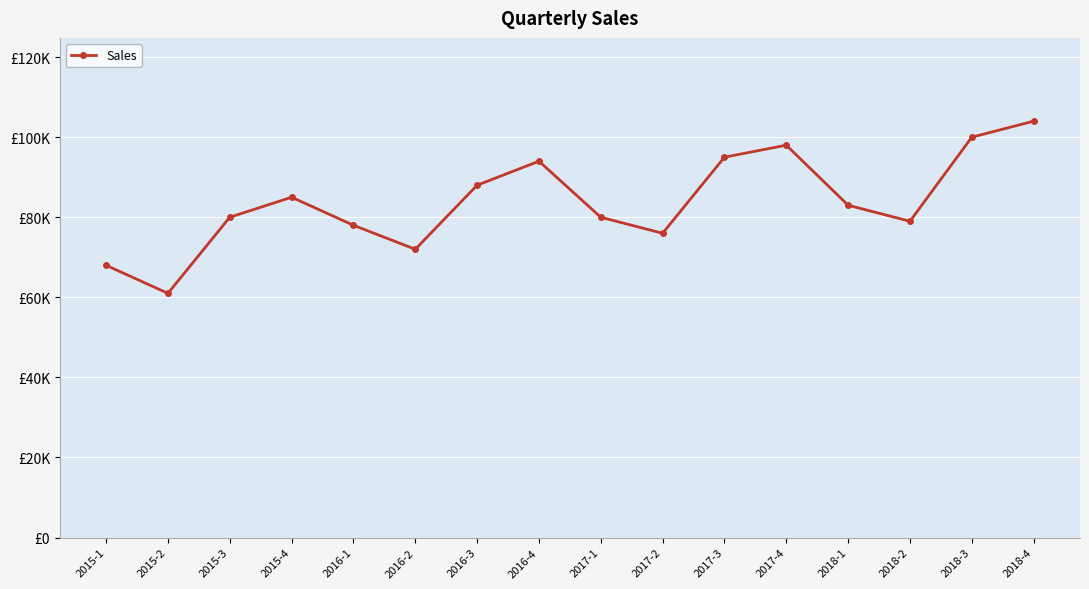

What is the minimum value shown in the chart?

61000